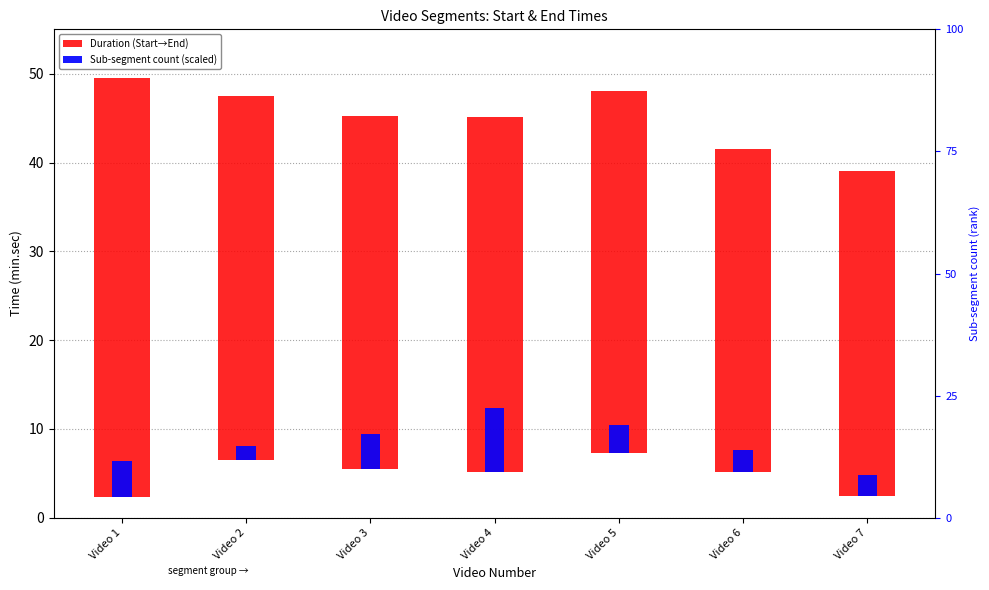

Is it true that Duration (Start→End) equals 61.0 at Video 3?

False